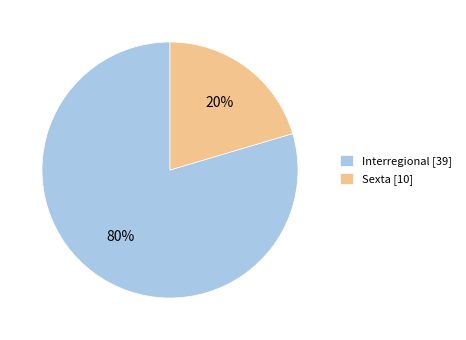

Which category accounts for the majority?

Interregional [39]